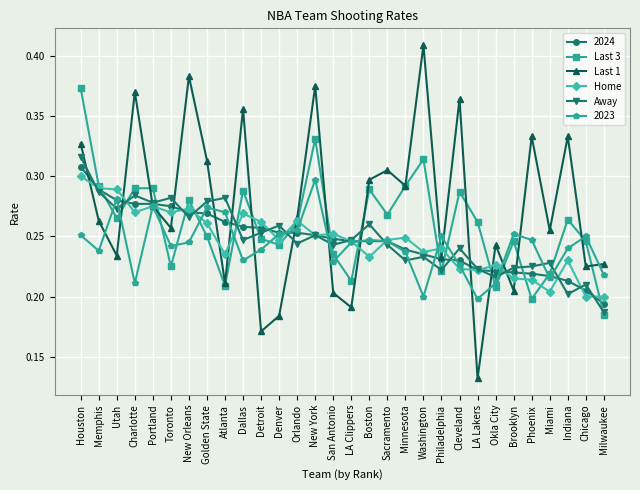

Which series has the widest spread of values?

Last 1